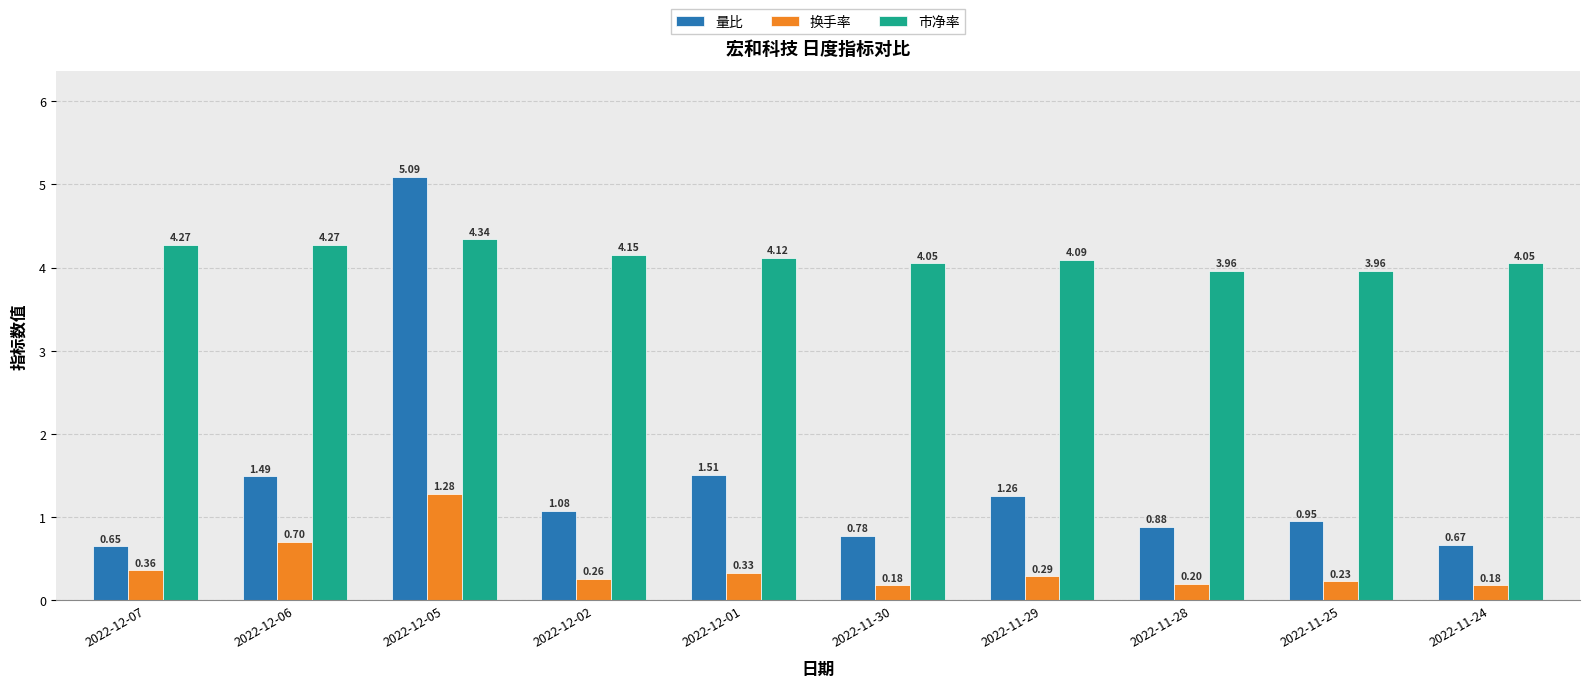

What is the minimum value for 换手率?

0.2